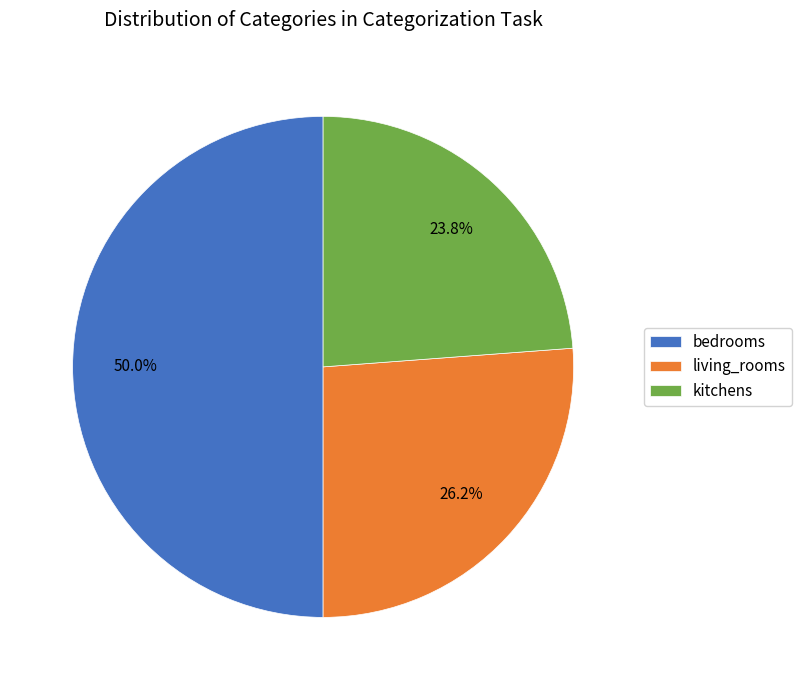

To the nearest percent, what is the difference between the largest and smallest slice percentages?

26%